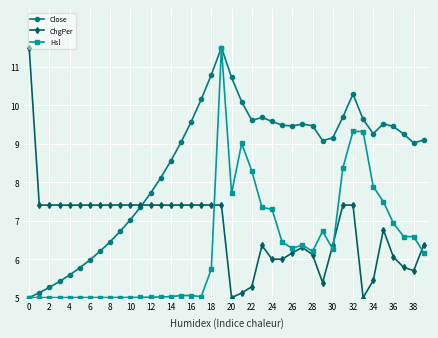

Which series has the largest total across all categories?

Close